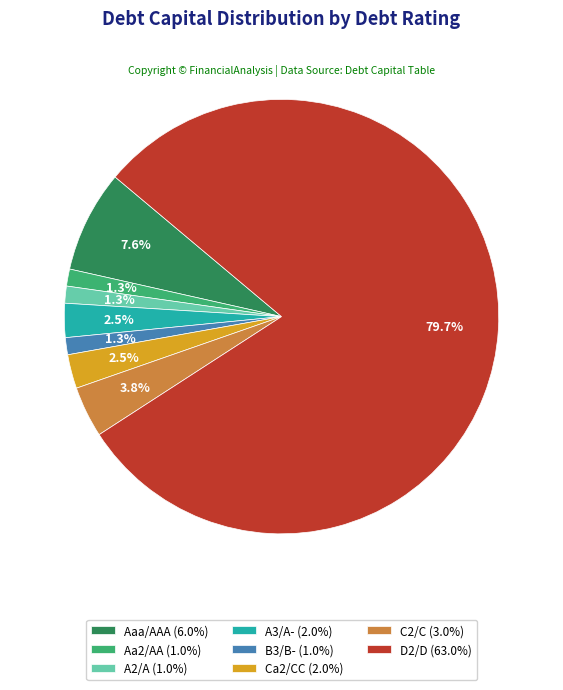

How much of the chart is everything except A3/A-?

97.5%